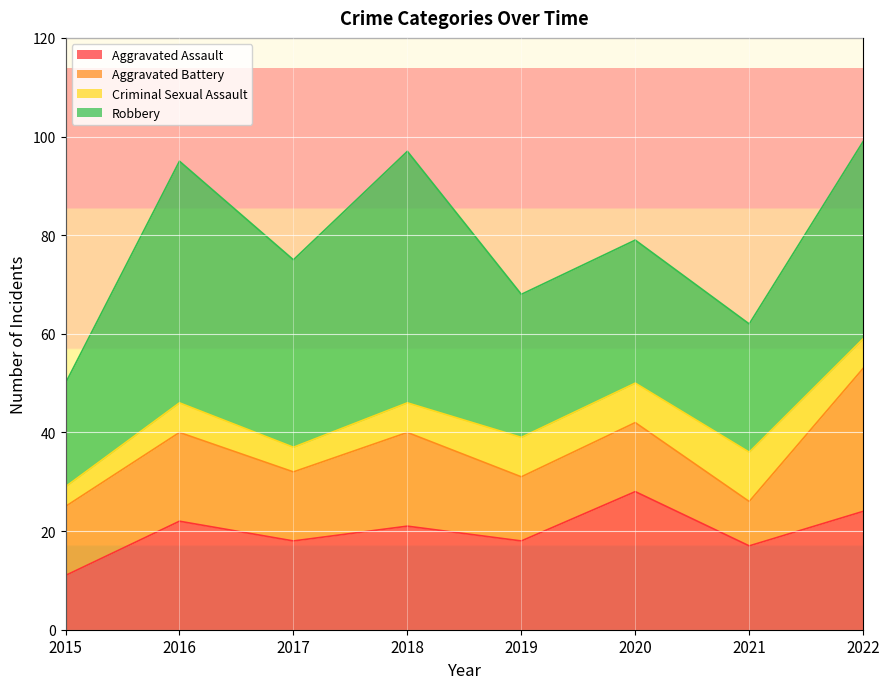

What are all the series names shown in the legend?

Aggravated Assault, Aggravated Battery, Criminal Sexual Assault, Robbery